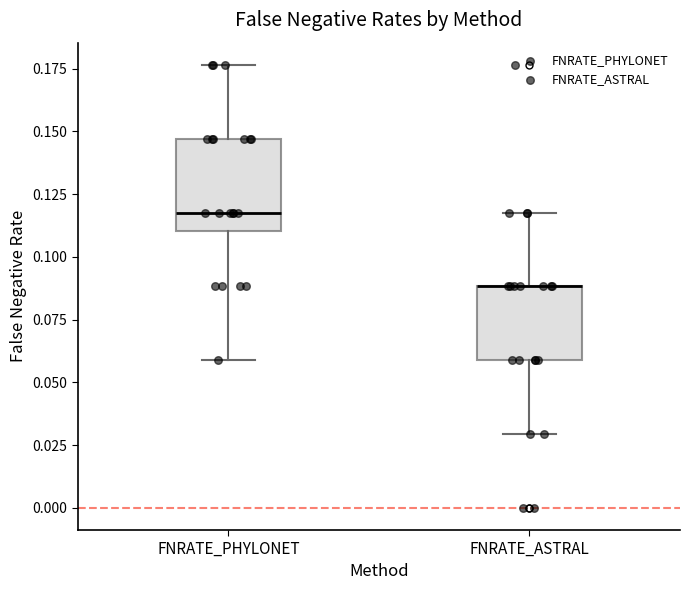

Comparing the boxes themselves (not the whiskers), which one is the tallest?

FNRATE_PHYLONET